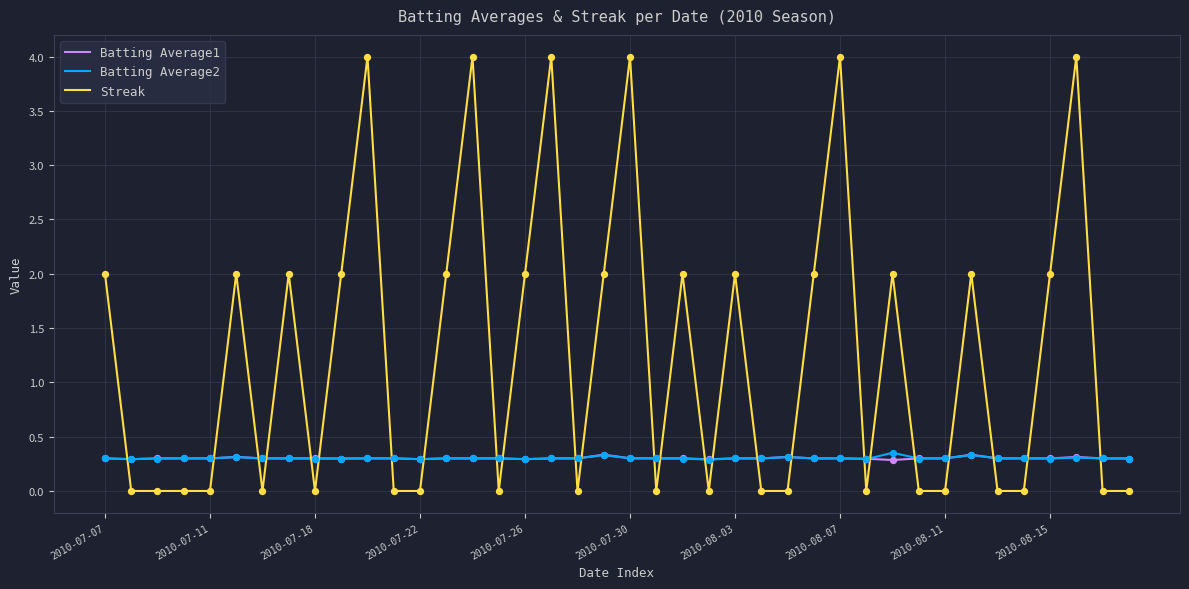

Which series has the widest spread of values?

Streak